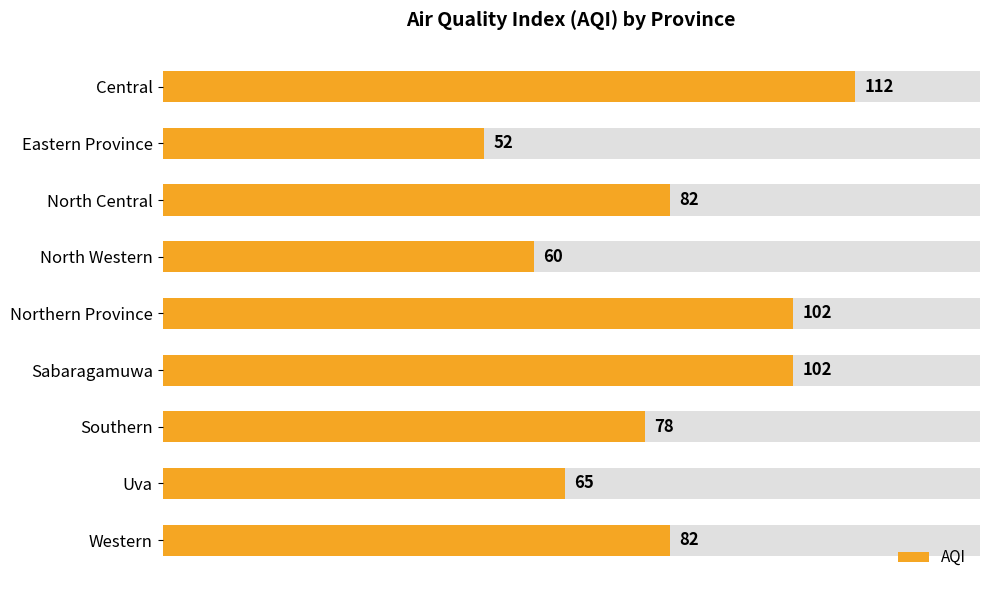

Does the chart contain any negative values?

No